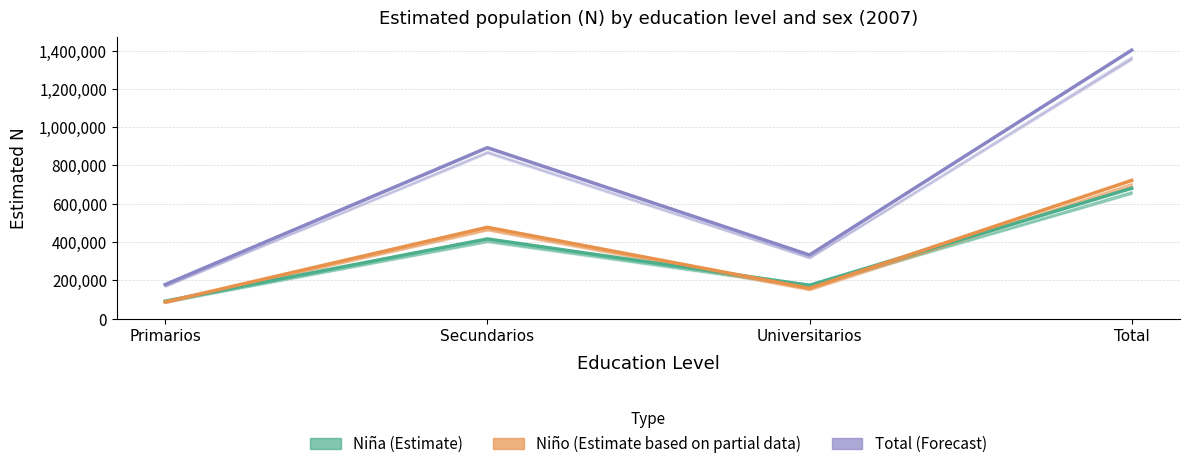

After their last crossing, which series has the higher values: Niña (Estimate) or Niño (Estimate)?

Niño (Estimate)